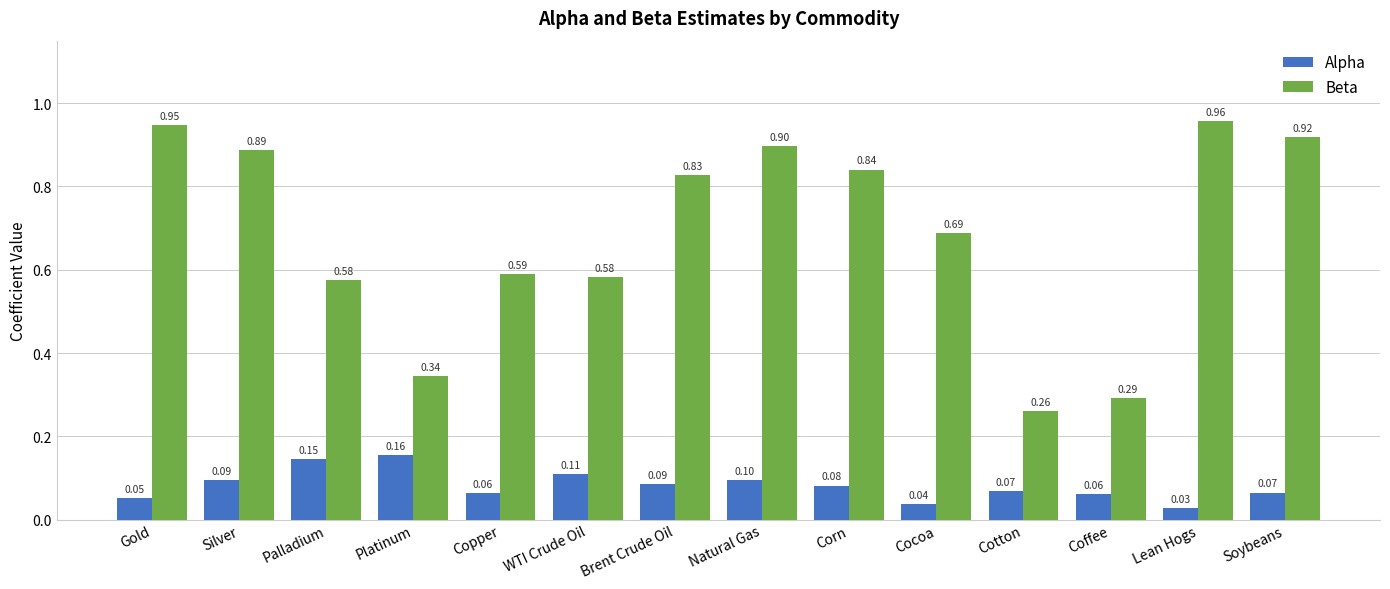

What is the average value of the Alpha series?

0.1